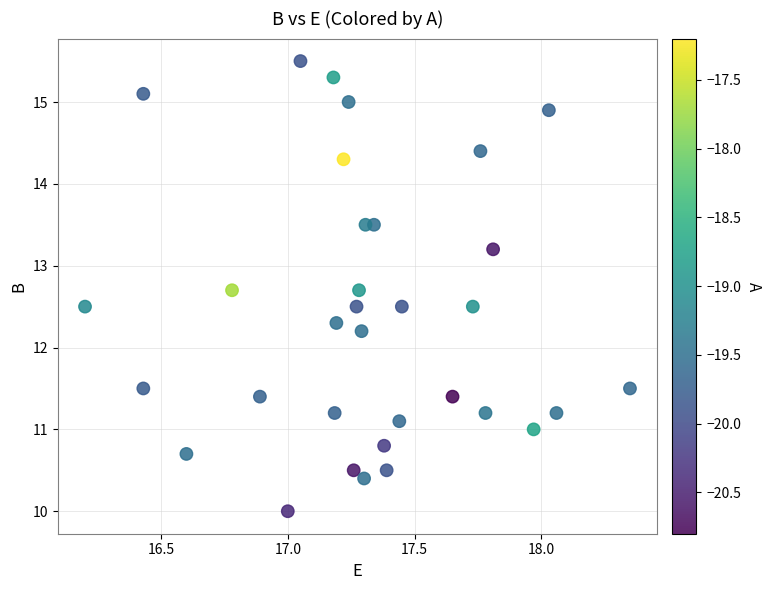

What Y value in the scatter plot is closest to 12?

12.2